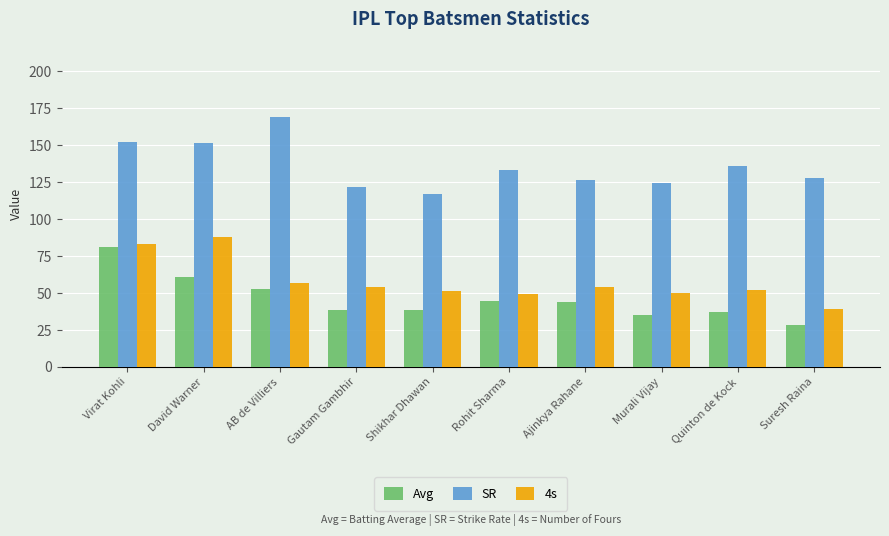

What is the sum of all Avg values?

460.1